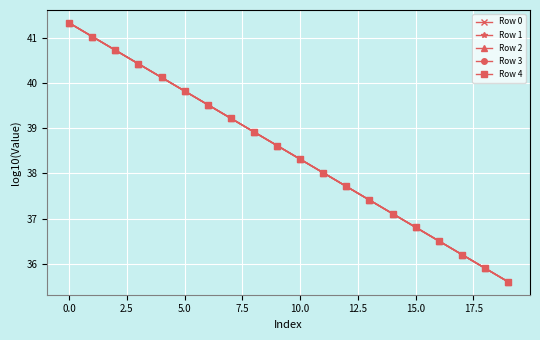

How many data points does each series have?

20